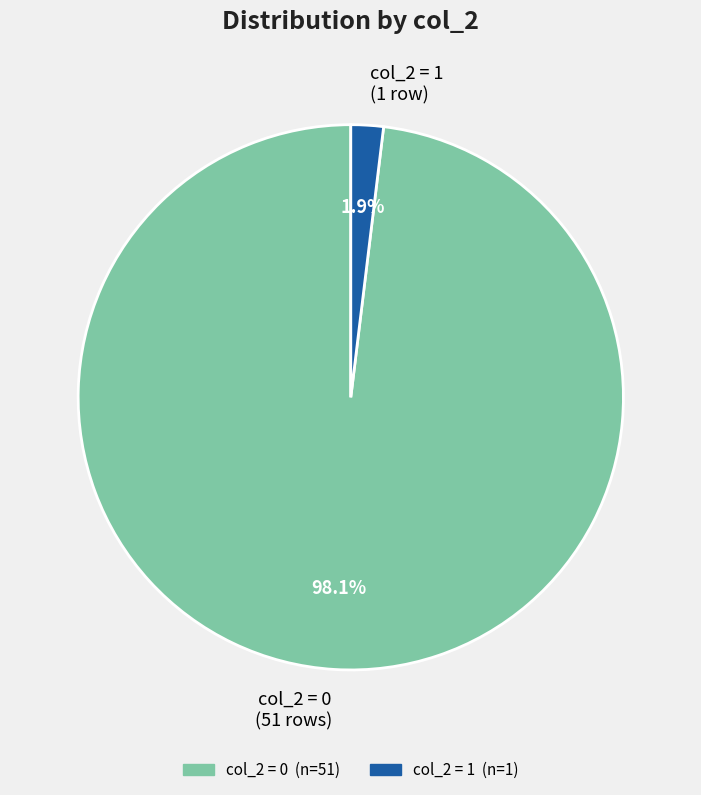

Is there any slice that represents more than half of the pie?

Yes